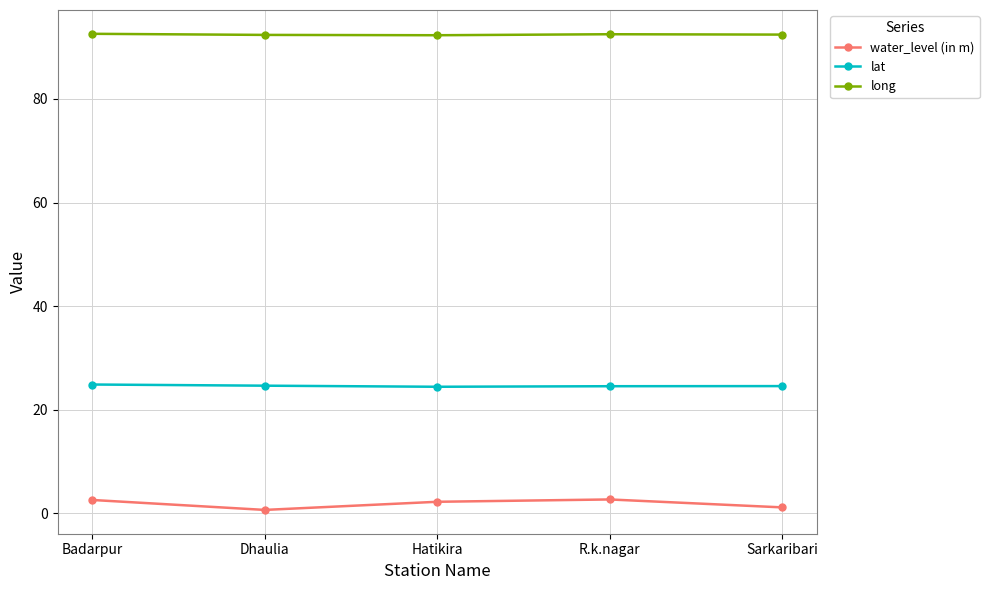

Read the water_level (in m) value at R.k.nagar.

2.7